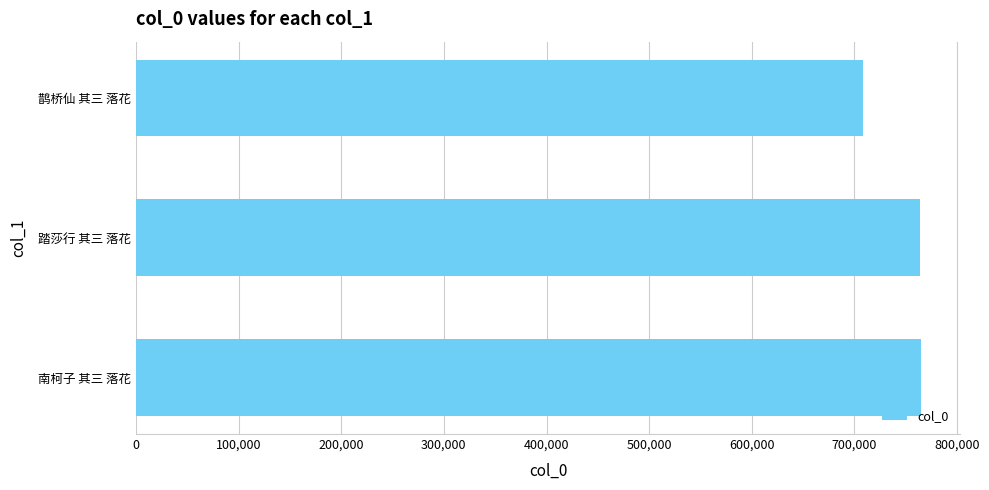

How many bars are there in total?

3